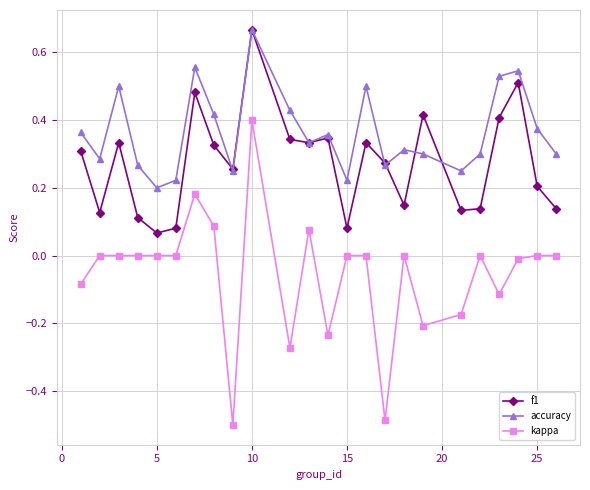

How many lines are shown in the chart?

3